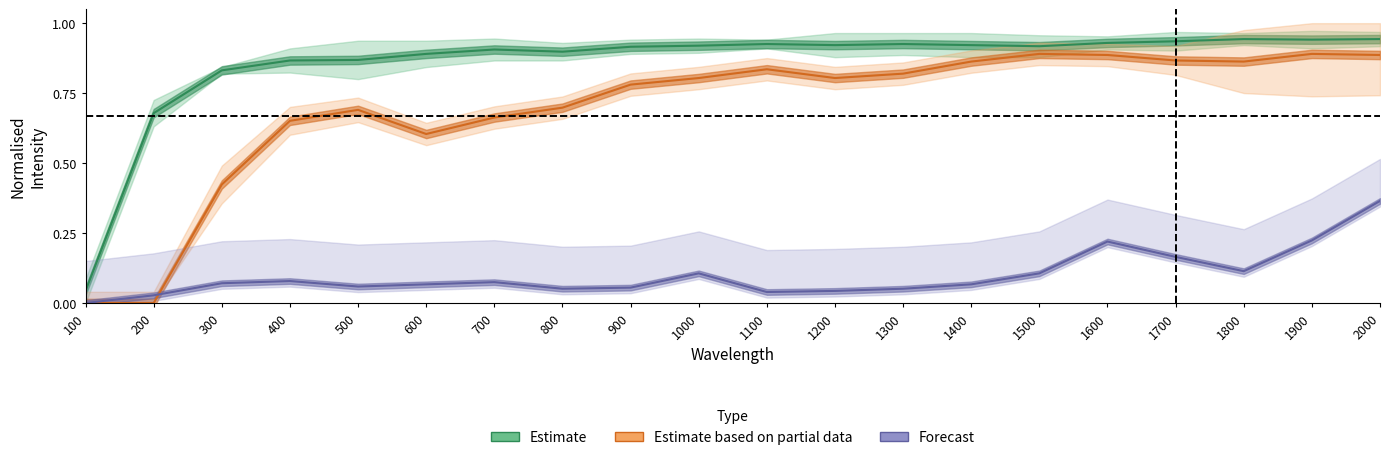

At how many categories does at least one series exceed 0?

20